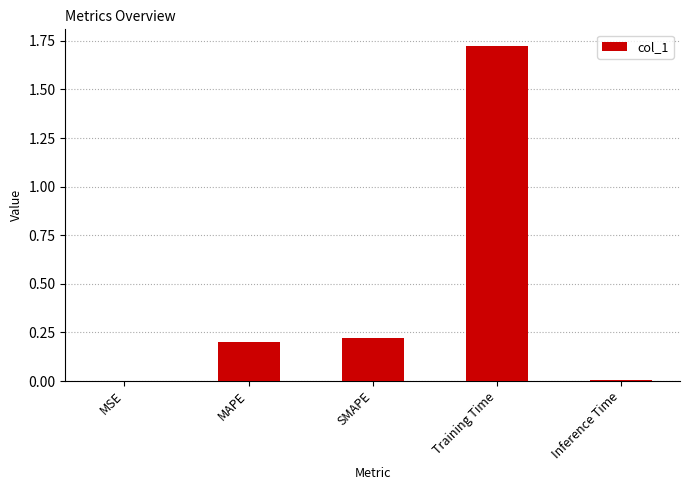

What is the change in value from MAPE to Training Time?

+1.5